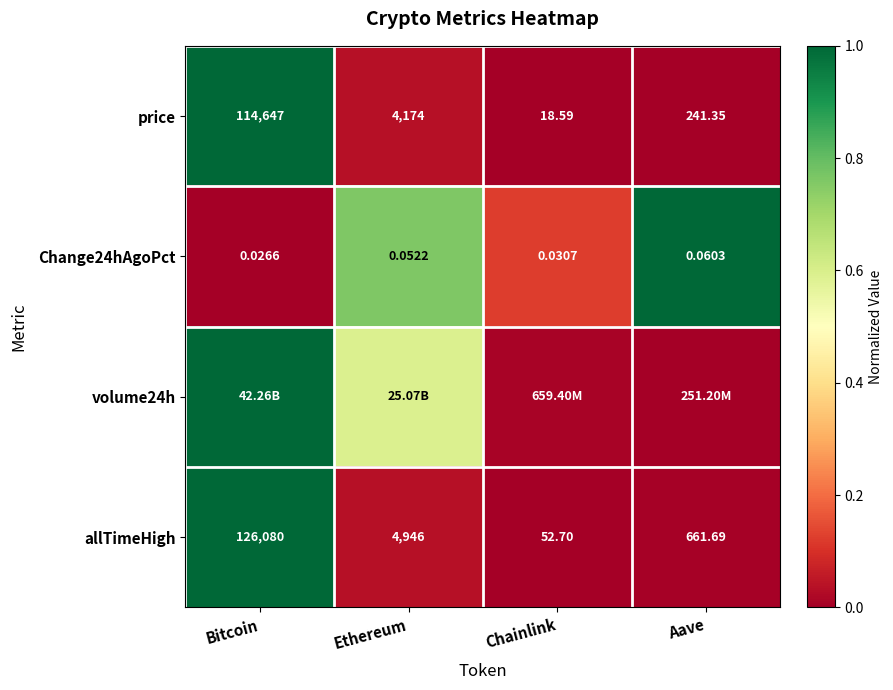

Is the value of allTimeHigh at Ethereum greater than the value of price at Chainlink?

Yes